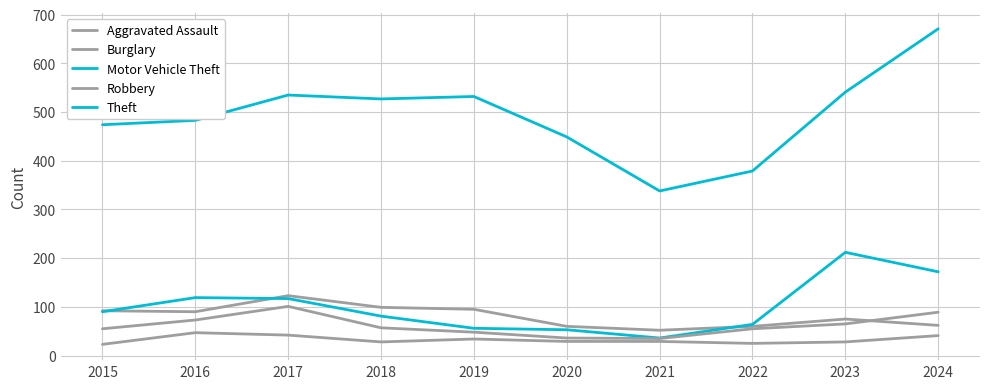

Is this an area chart (filled region under the line)?

No